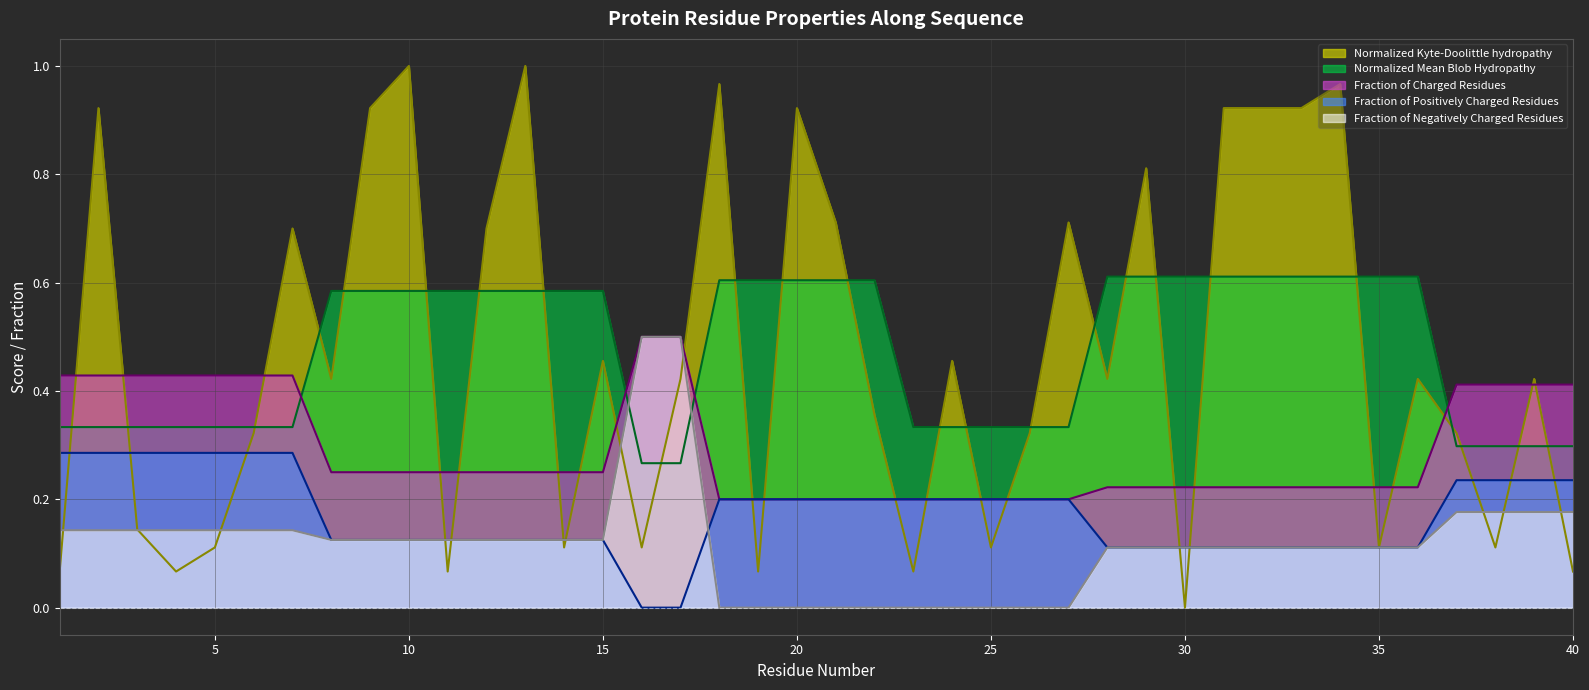

Which label corresponds to the smallest value in the chart?

30